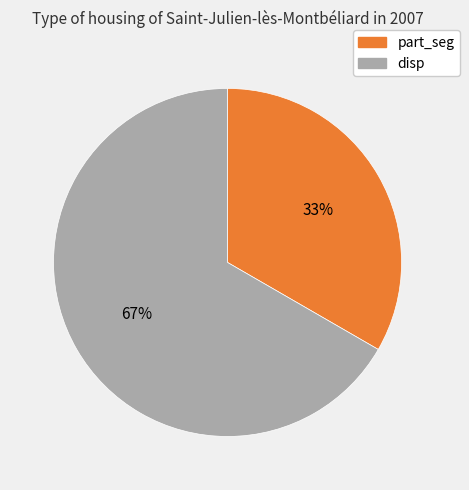

Is there a majority slice in this chart?

Yes